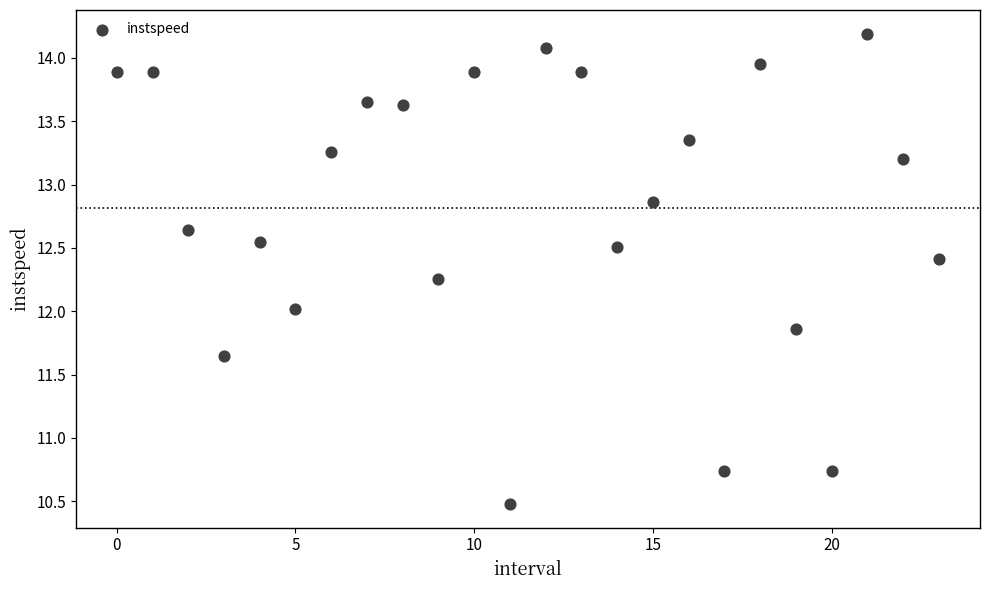

What is the range of Y values (max minus min)?

3.7